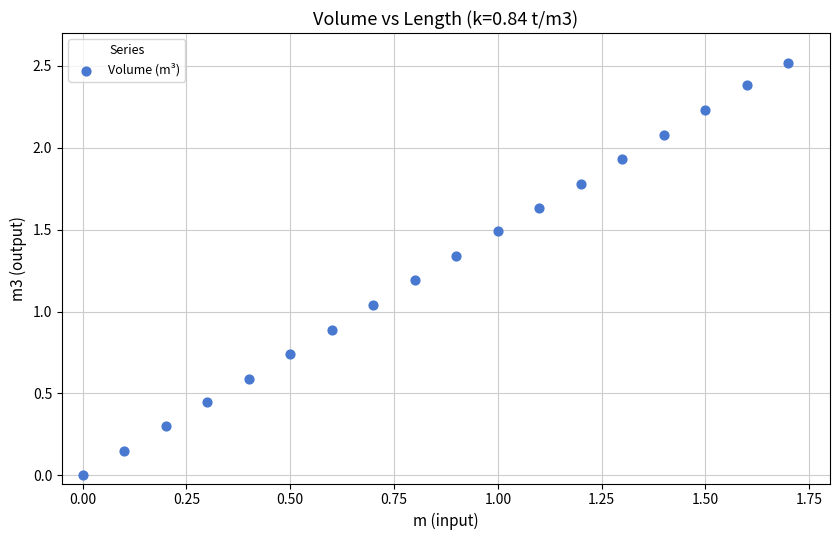

What is the range of Y values (max minus min)?

2.5